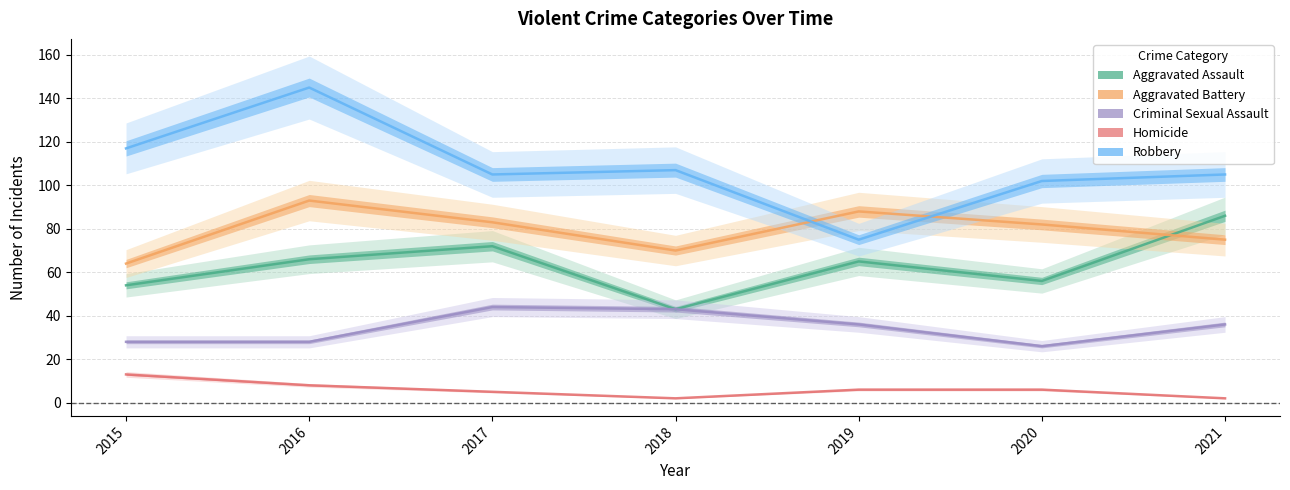

What is the value of the Criminal Sexual Assault point at the 1st from the left?

28